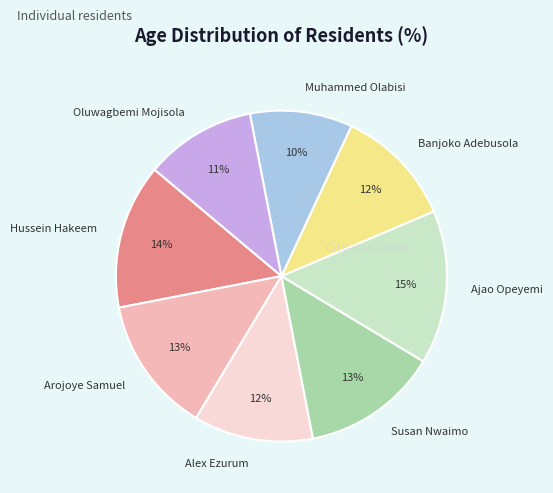

Count the number of slices in the pie.

8